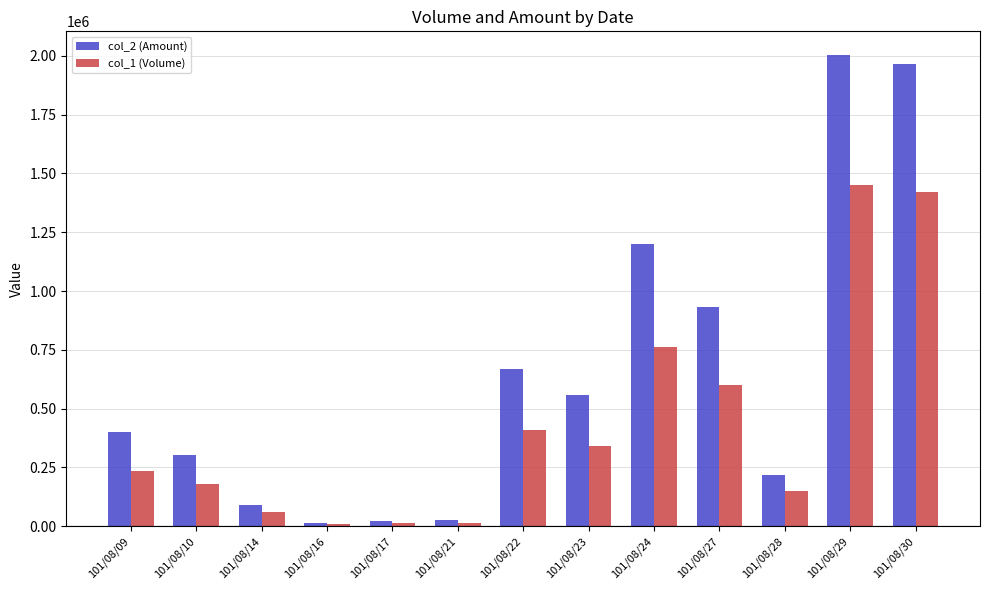

List the series in order of their peak value, highest first.

col_2 (Amount), col_1 (Volume)